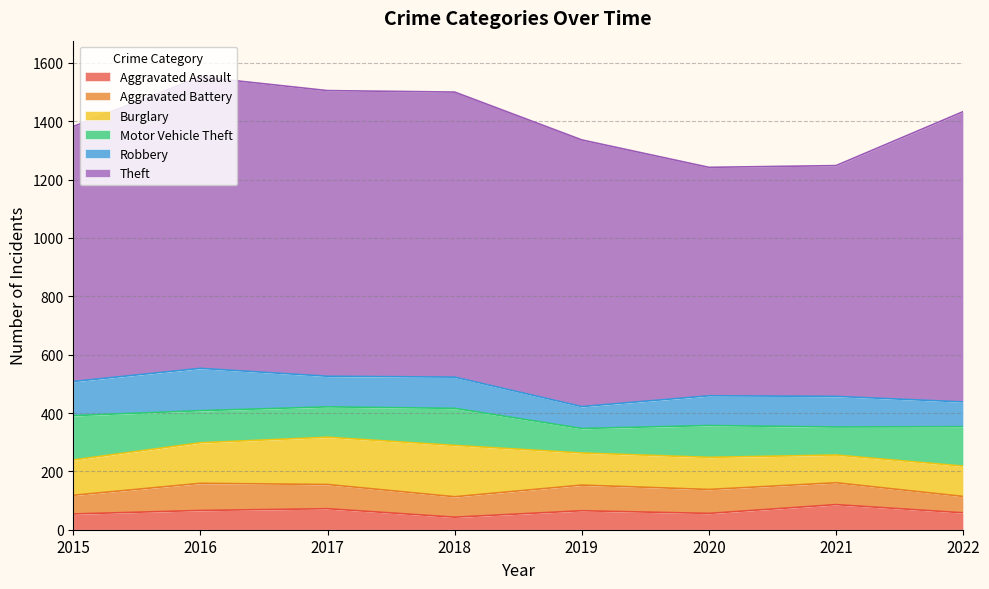

What is the maximum value for Aggravated Battery?

93